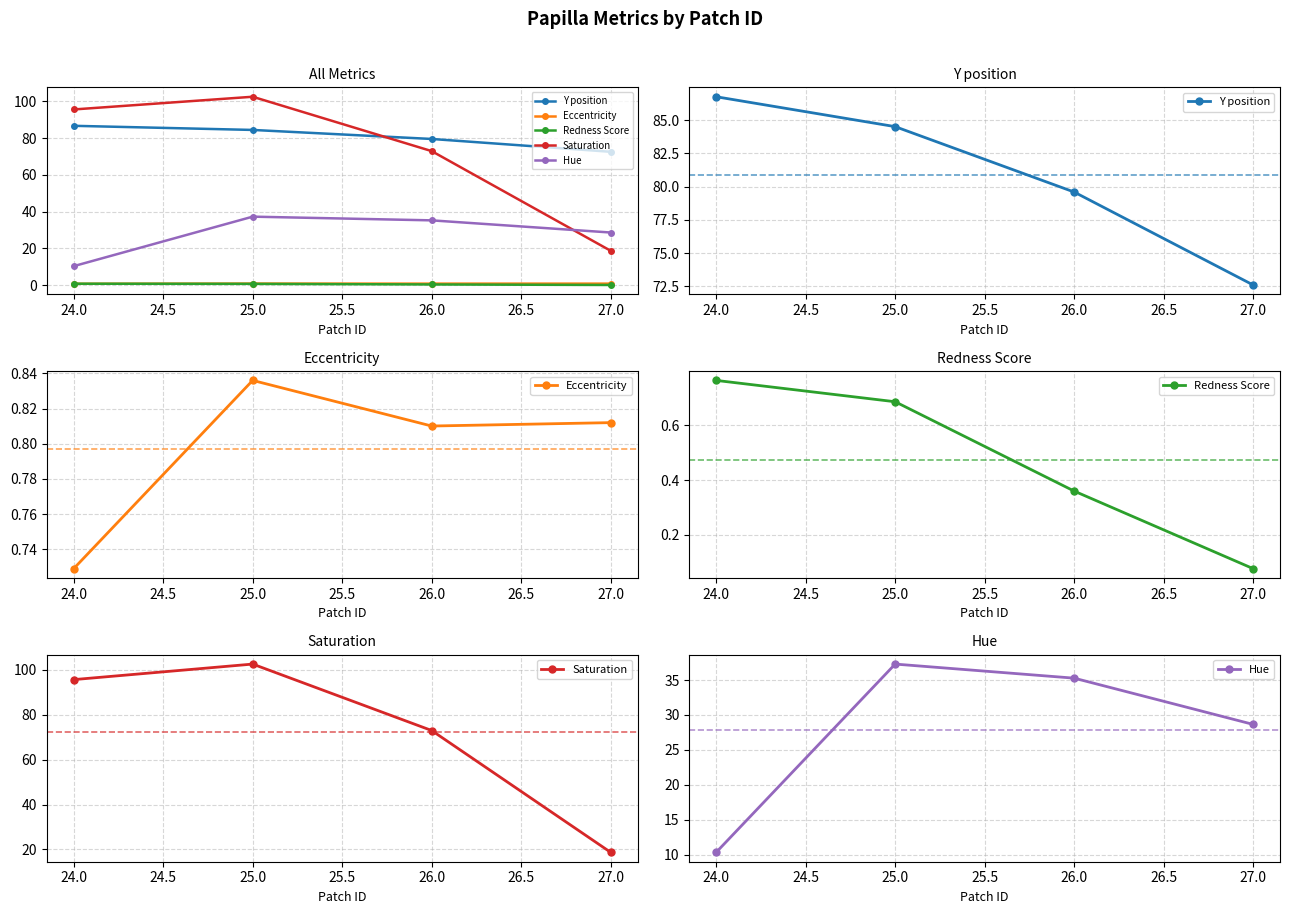

Between 23.5 and 24.5, which series saw the biggest shift?

Hue